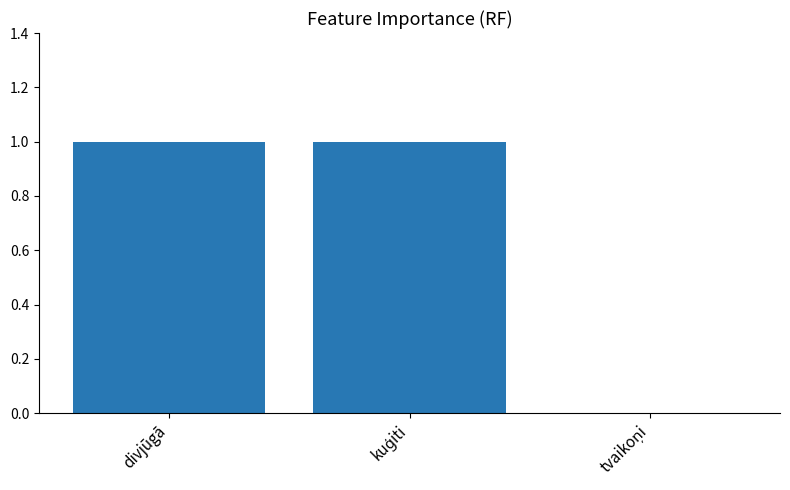

How many distinct data groups are displayed?

1